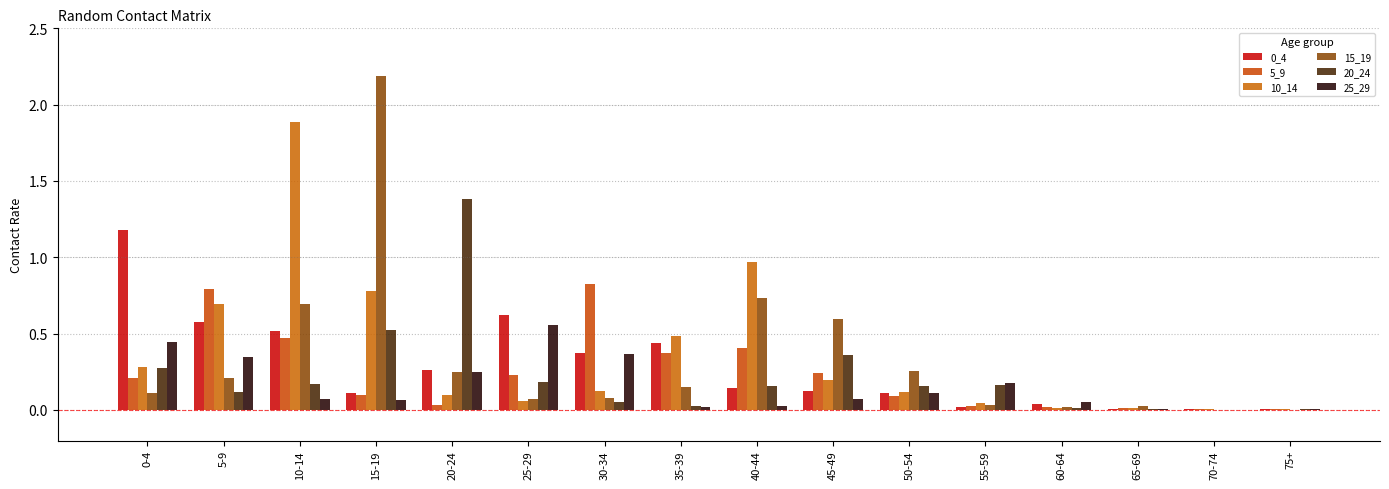

What is the difference between the maximum and second lowest values in the 5_9 series?

0.8